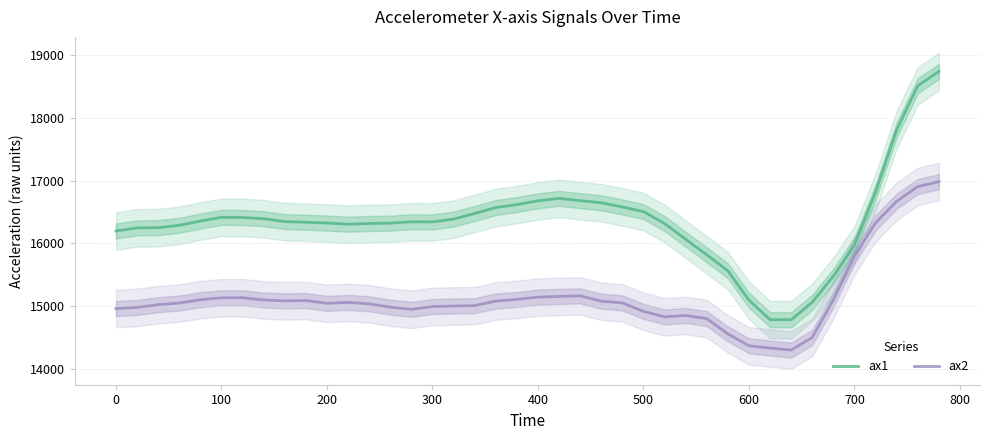

What is the sum of all ax2 values?

605652.0